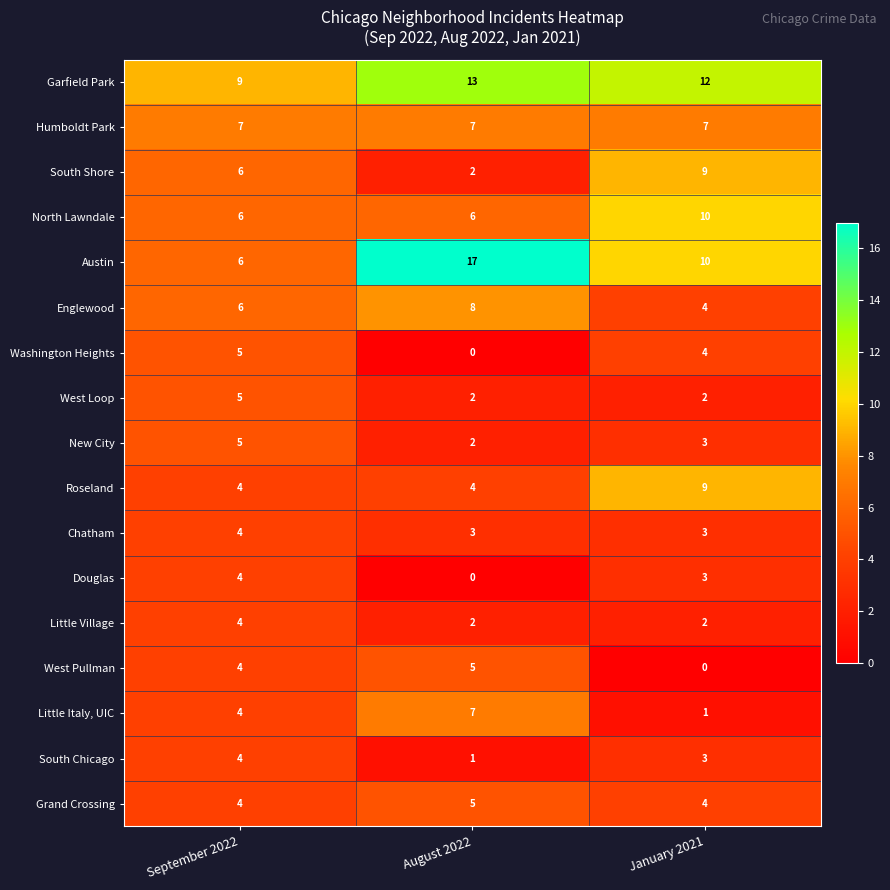

How many distinct data groups are displayed?

17